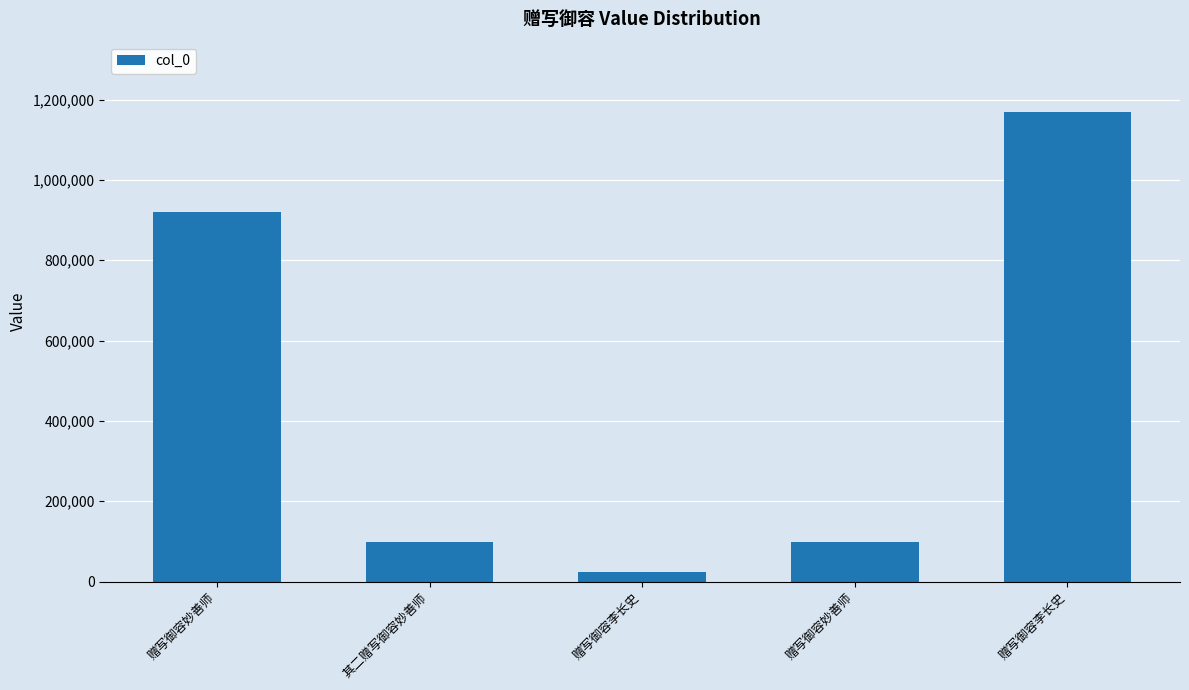

Reading left to right, transcribe all the data shown in this chart.

赠写御容妙善师=920903	其二赠写御容妙善师=99559	赠写御容李长史=22813	赠写御容妙善师=99071	赠写御容李长史=1168969